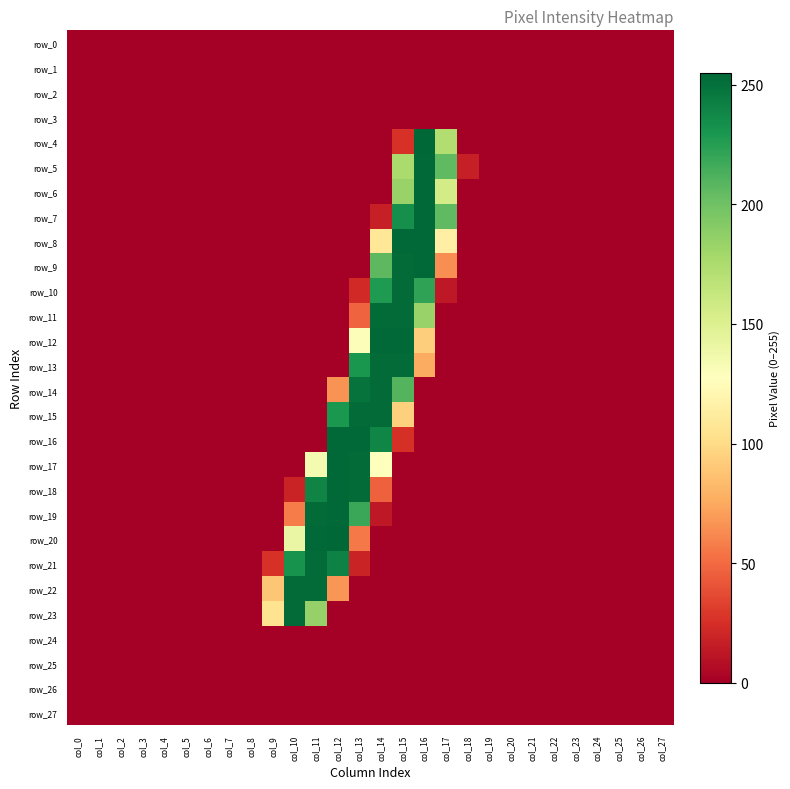

The row_7 series shows 448 at col_16. True or false?

False